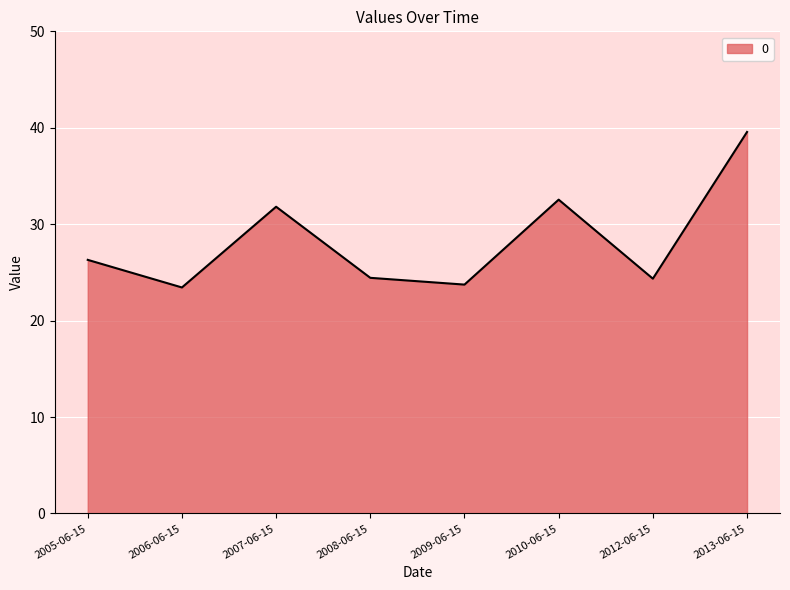

What is the maximum value shown in the chart?

39.6